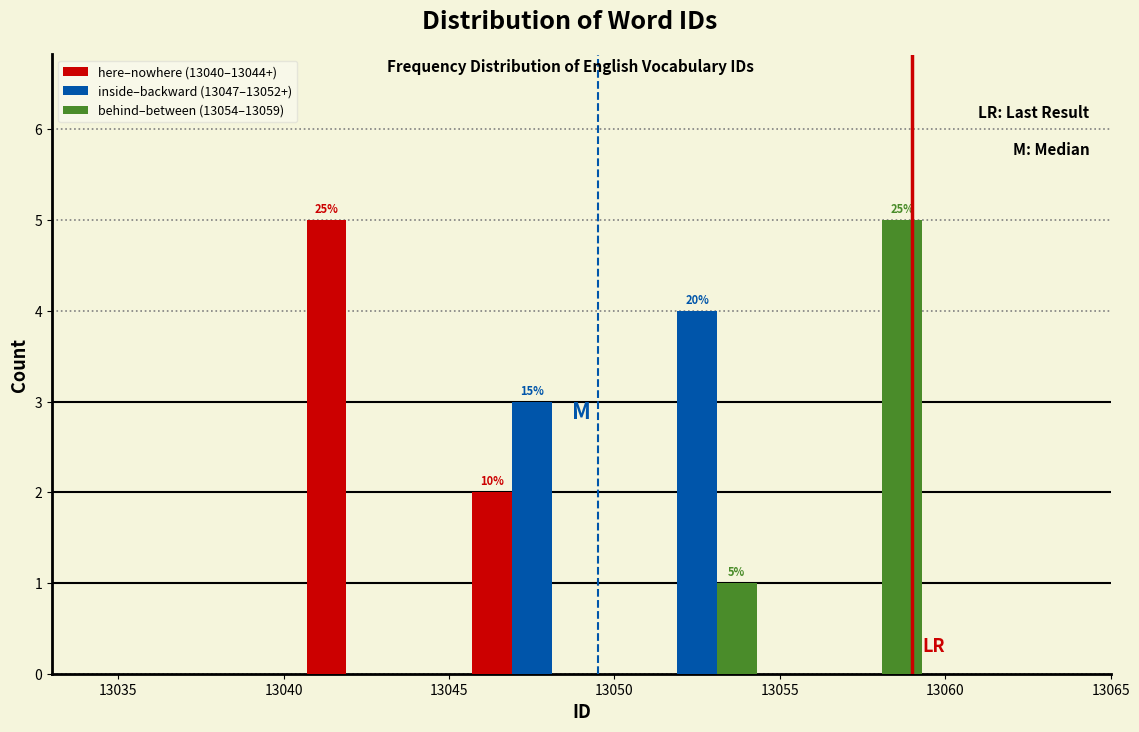

In the behind–between (13054–13059) series, which range on the x-axis has the tallest bar?

13055 to 13060